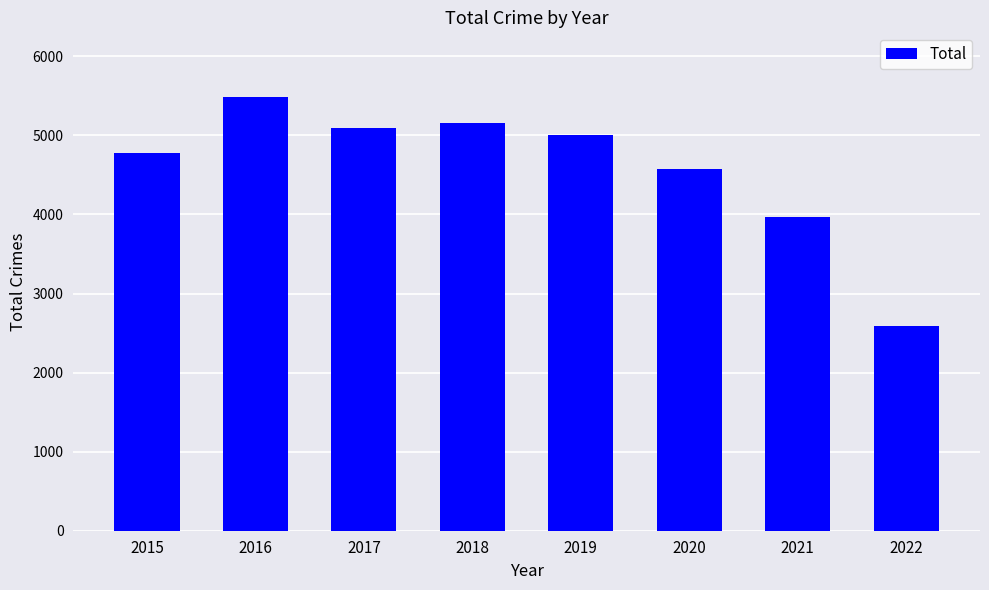

List the labels in order of value, smallest first.

2022, 2021, 2020, 2015, 2019, 2017, 2018, 2016